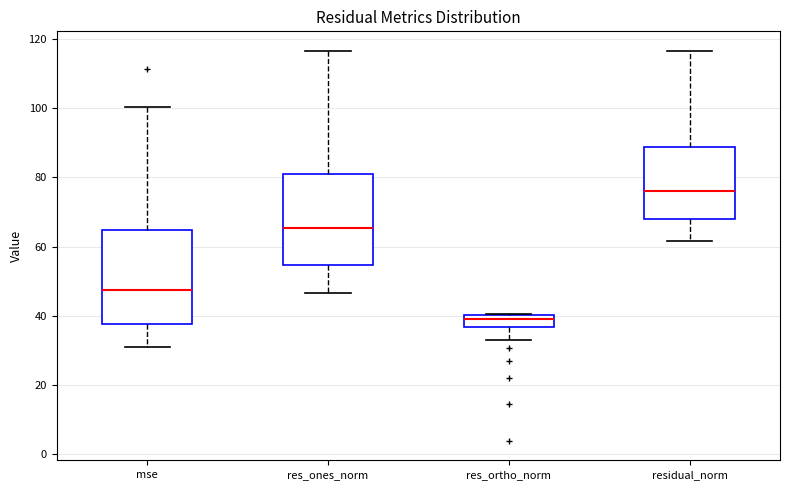

Where is the lower edge of the box for res_ones_norm on the y-axis? The values are not printed on the chart, so give them approximately, as read against the axis.

54